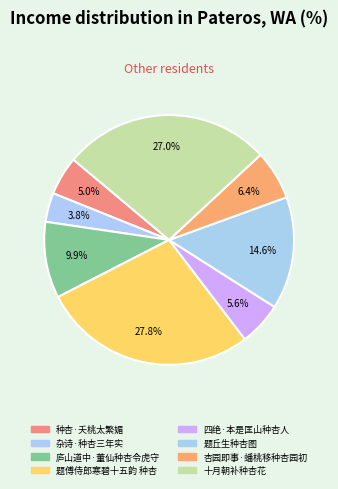

Count the number of slices in the pie.

8